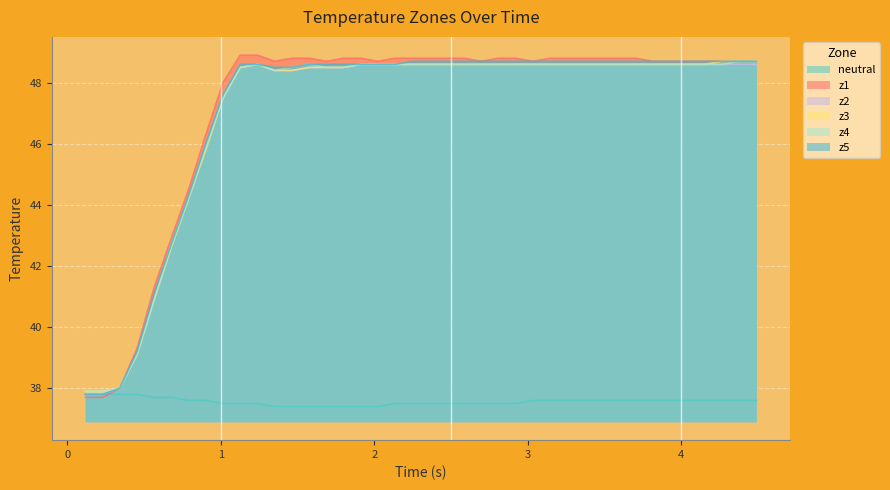

Which series has the largest range (max minus min)?

z1